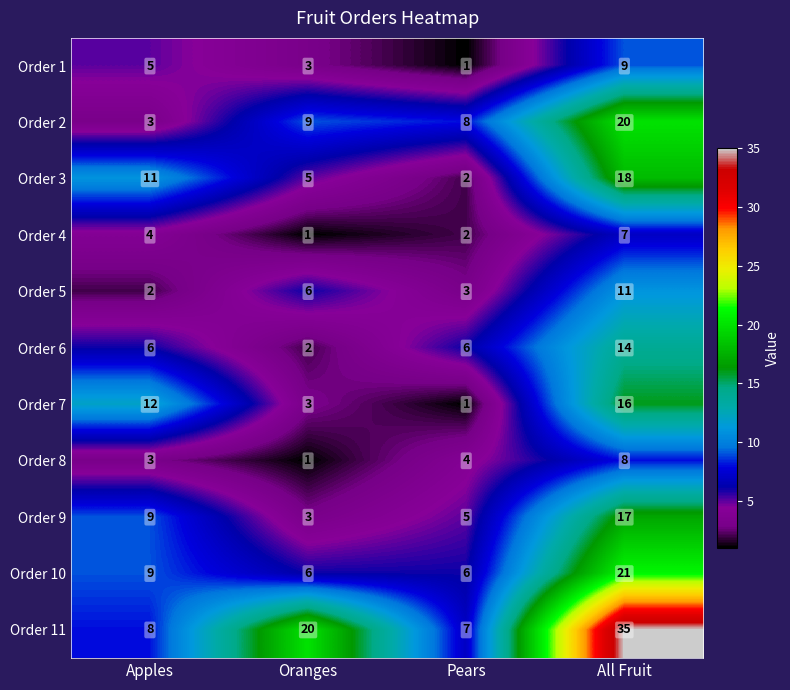

Rank the series at All Fruit from lowest to highest value.

Order 4, Order 8, Order 1, Order 5, Order 6, Order 7, Order 9, Order 3, Order 2, Order 10, Order 11